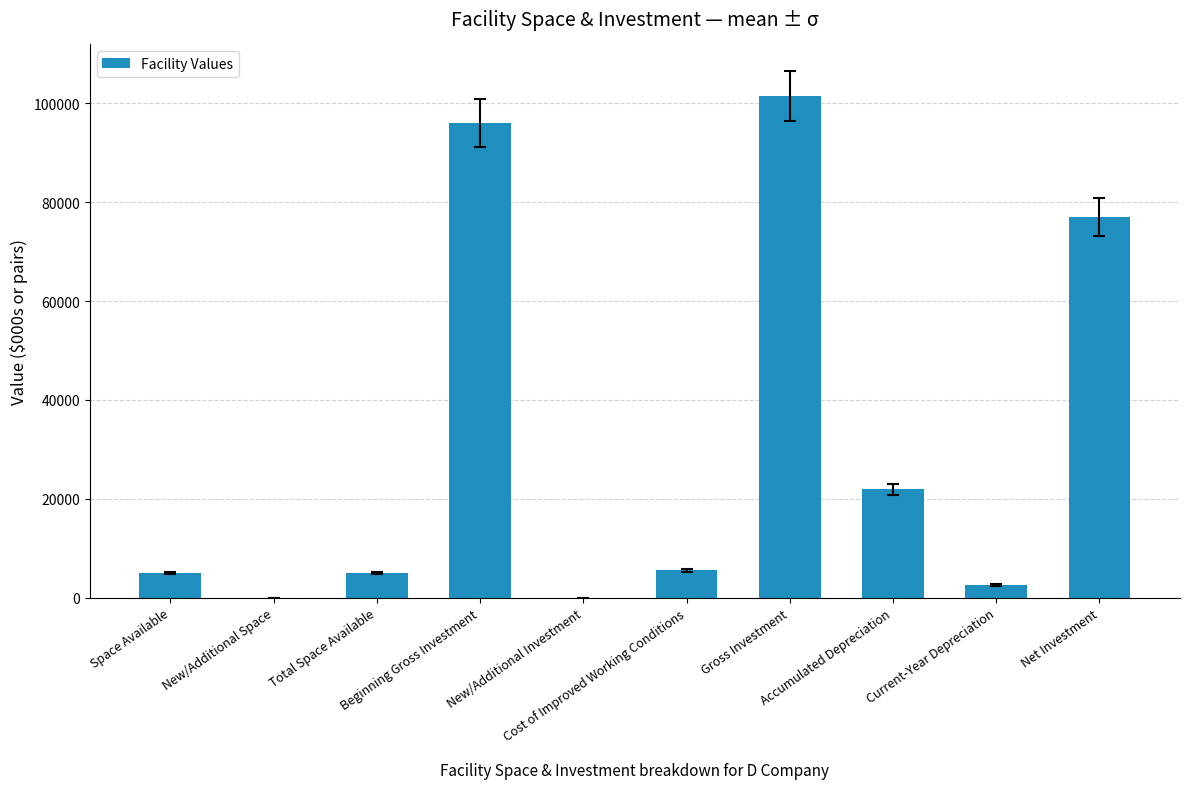

How many series are shown in this chart?

1